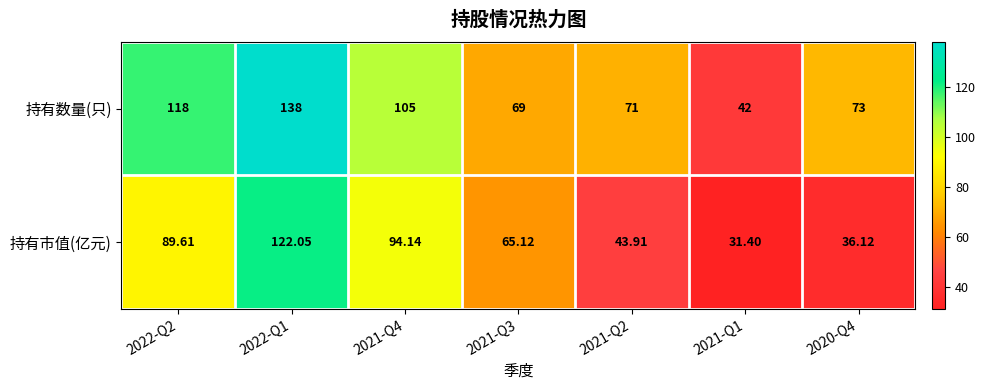

Rank the series by their average value, from lowest to highest.

持有市值(亿元), 持有数量(只)